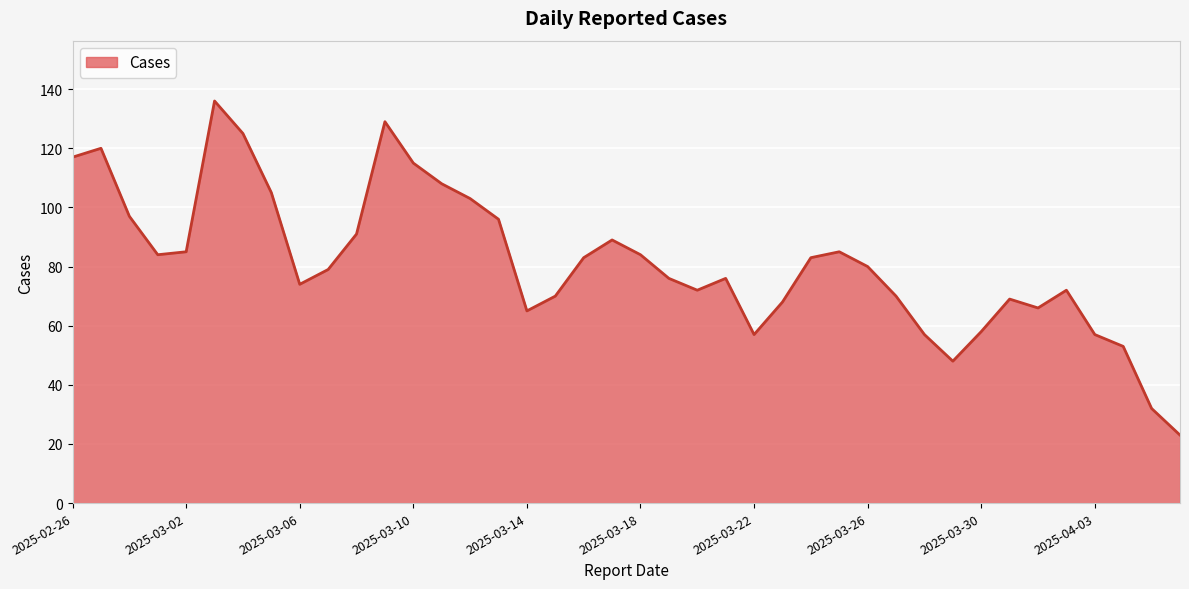

What is the maximum value shown in the chart?

136